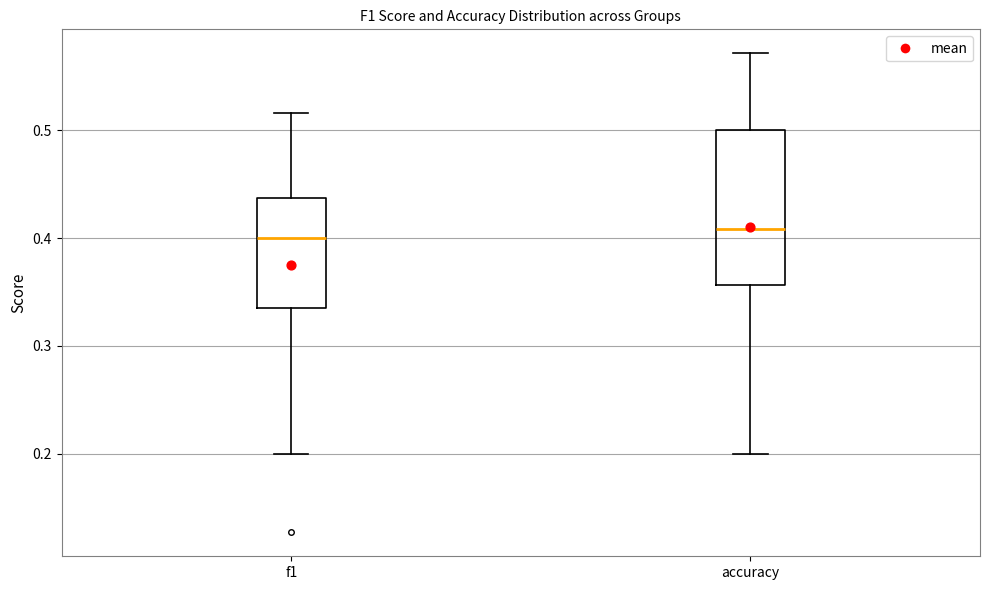

Where is the upper edge of the box for accuracy on the y-axis? The values are not printed on the chart, so give them approximately, as read against the axis.

0.50